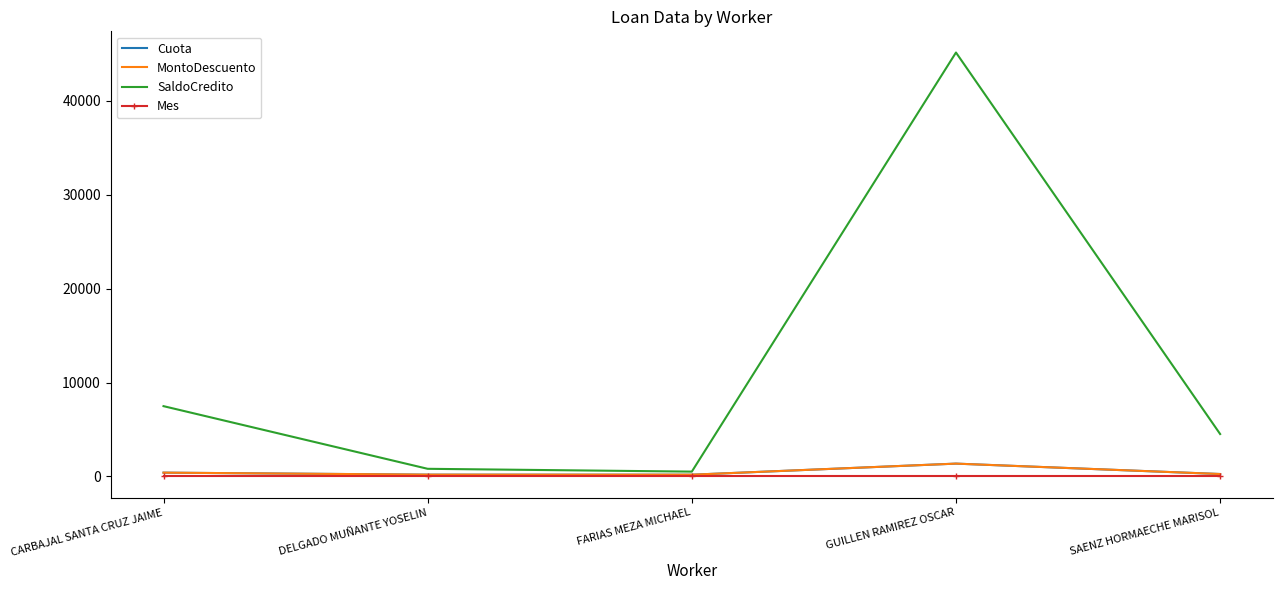

How many lines are shown in the chart?

4